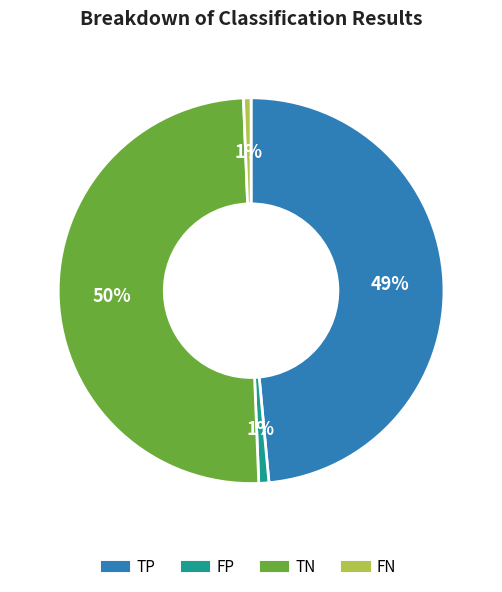

Combined, do FN and TP account for over 50%?

No